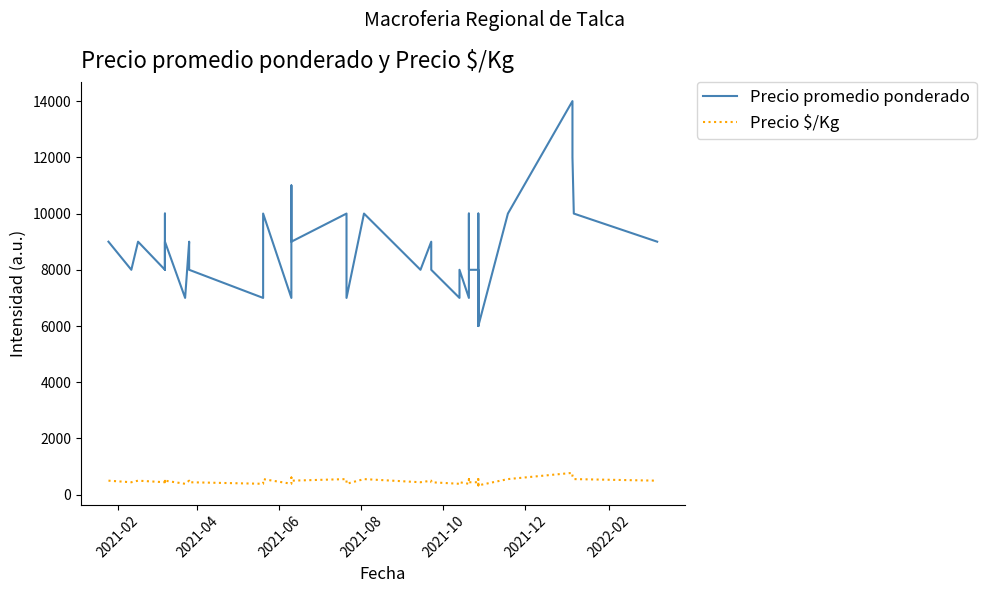

What are all the series names shown in the legend?

Precio promedio ponderado, Precio $/Kg